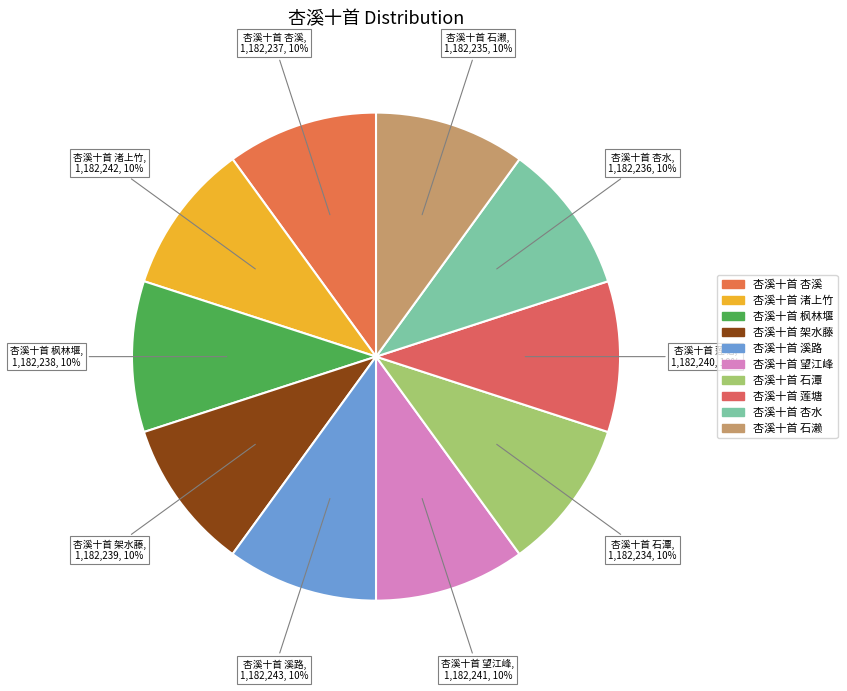

Combined, do 杏溪十首 渚上竹 and 杏溪十首 石潭 account for over 50%?

No